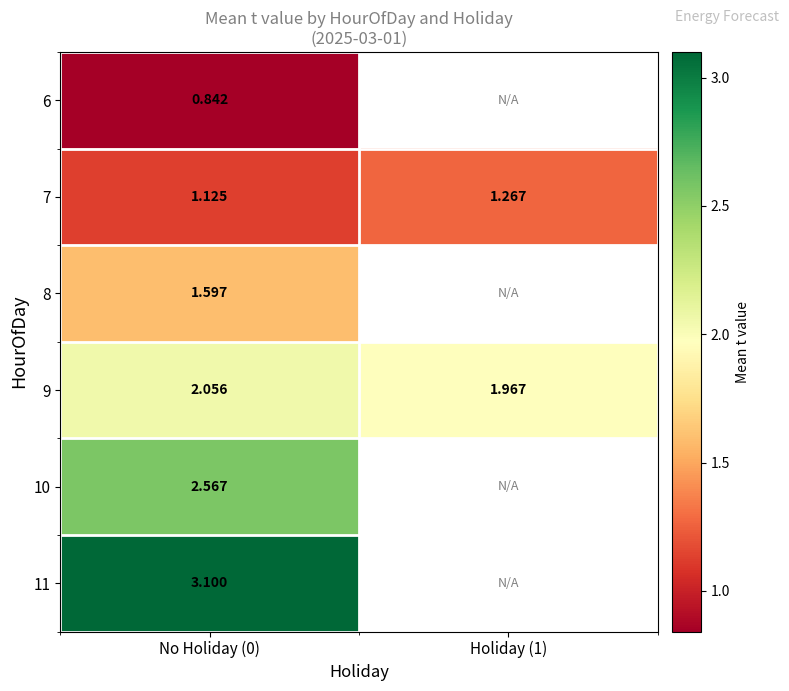

Is the value of 8 at No Holiday (0) greater than the value of 9 at Holiday (1)?

No